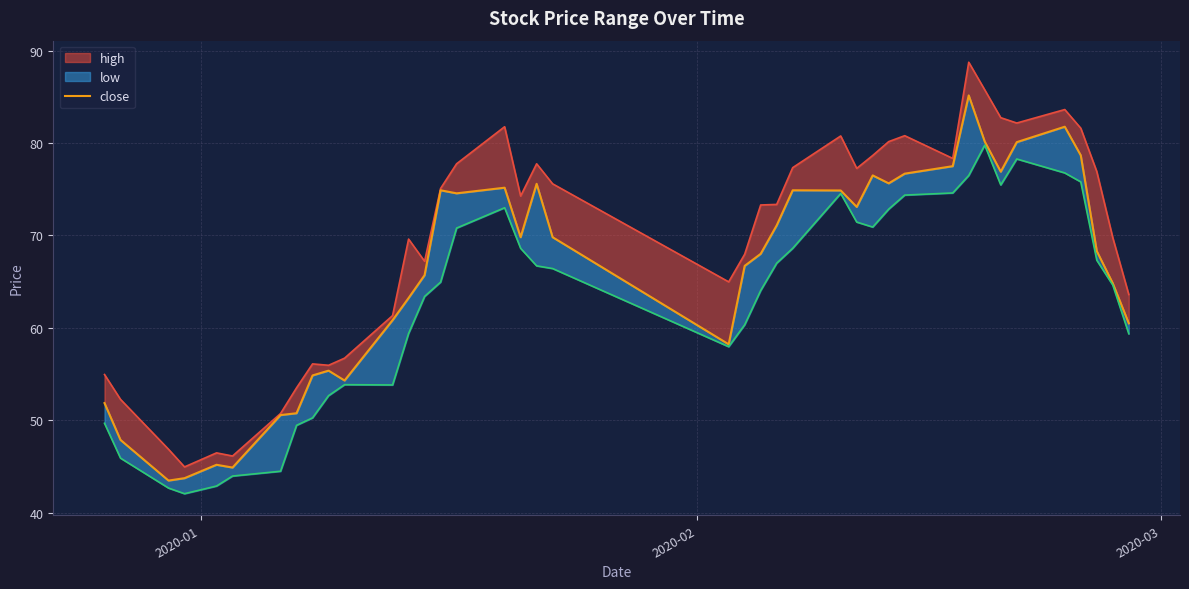

Count the number of categories in the chart.

40